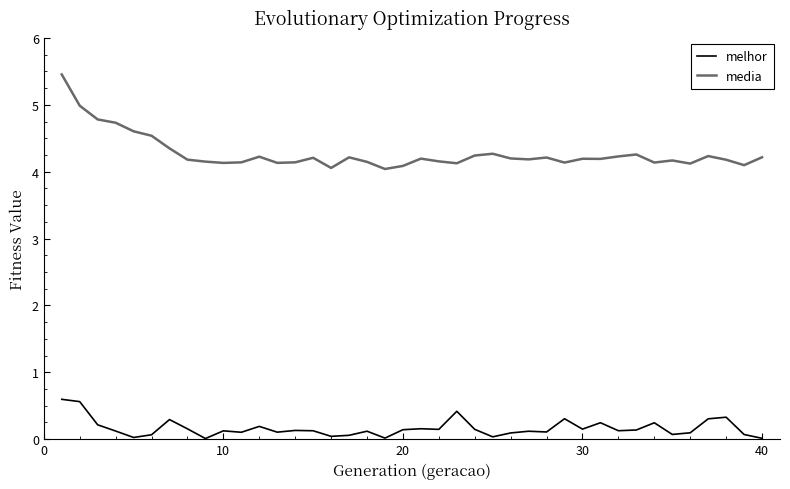

What is the difference between the maximum and minimum values in the media series?

1.4